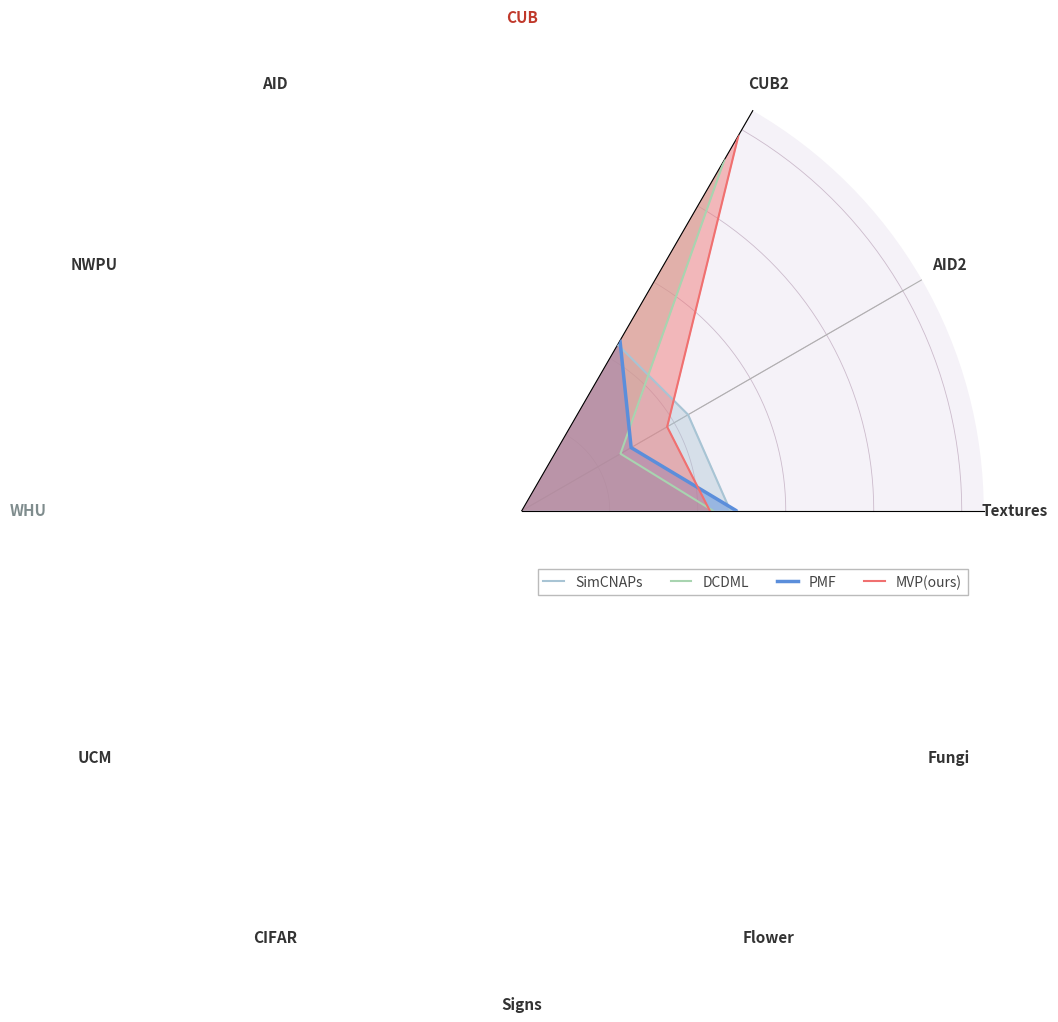

The MVP(ours) series shows 0.2 at CUB. True or false?

False